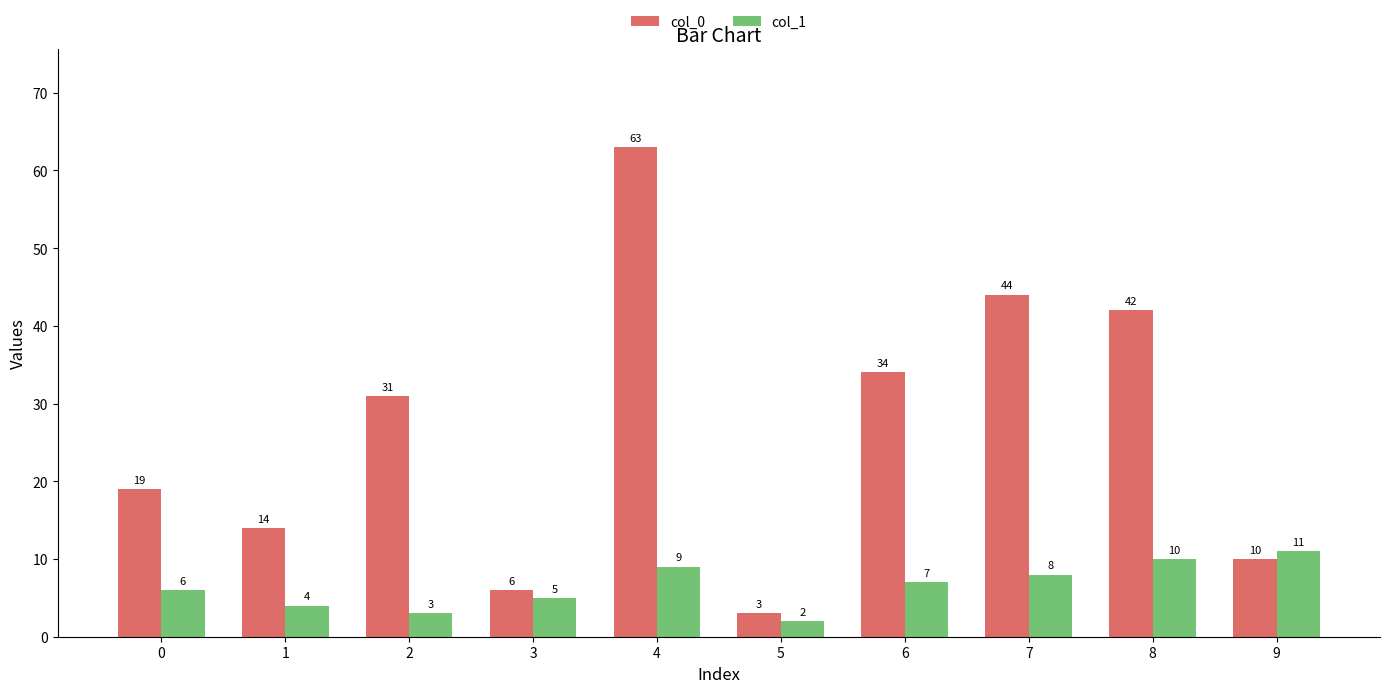

How many values in the col_0 series are below 31?

5